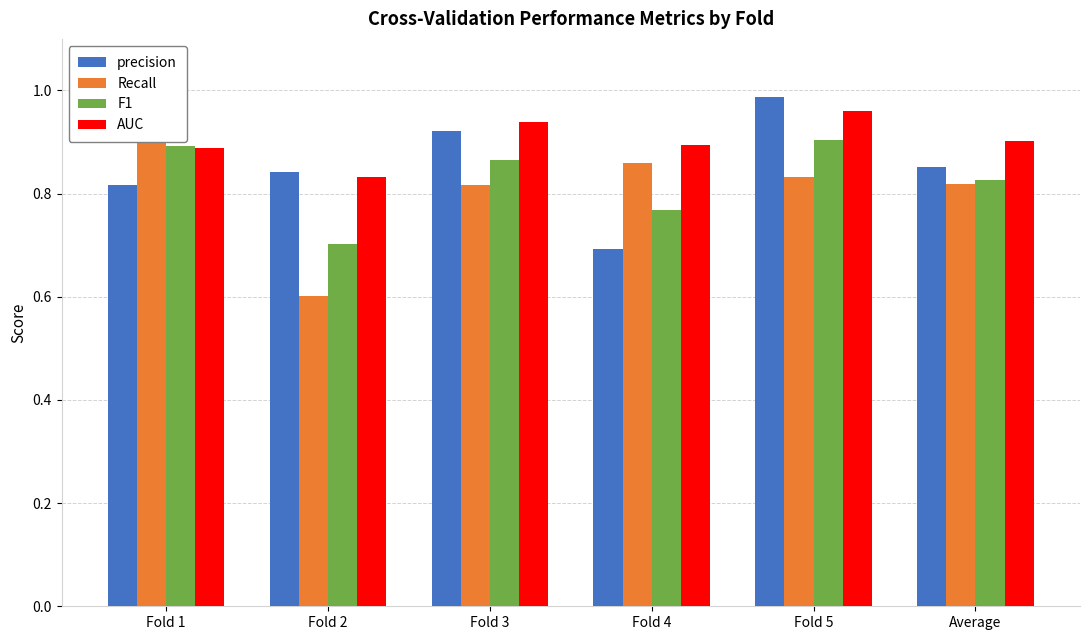

Which series changed the most between Fold 3 and Fold 4?

precision